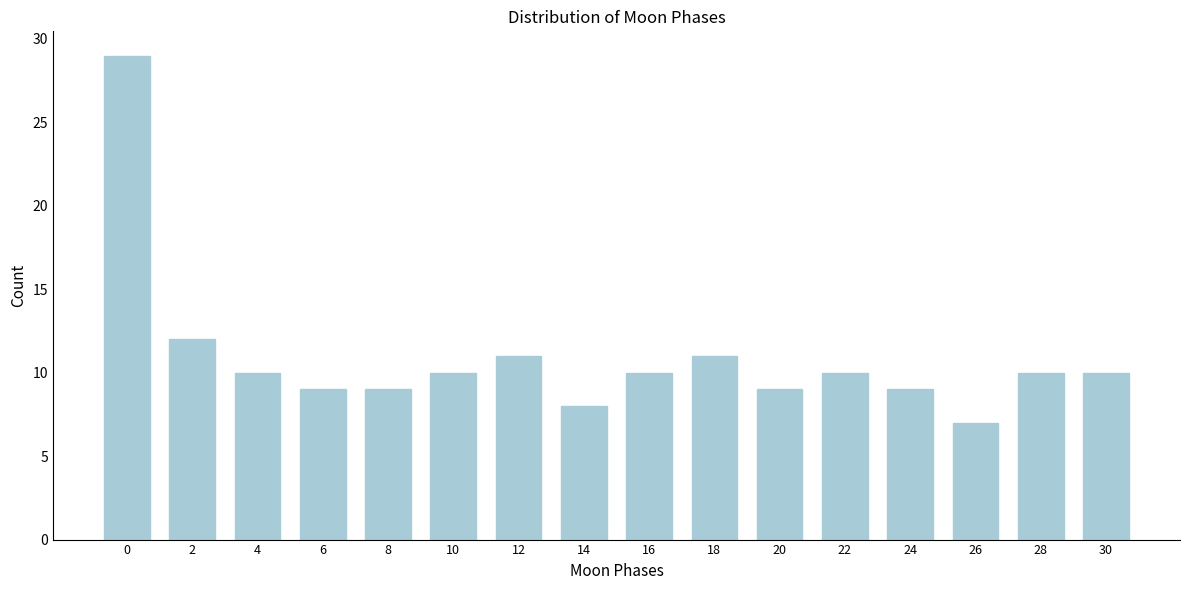

Reading right to left, list all the values displayed in this chart.

10	10	7	9	10	9	11	10	8	11	10	9	9	10	12	29